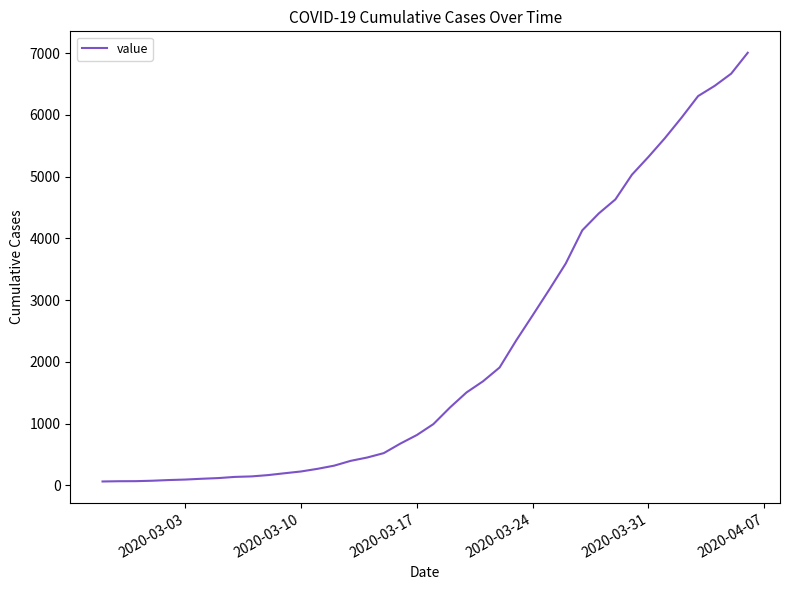

What is the difference between the maximum and minimum values?

6940